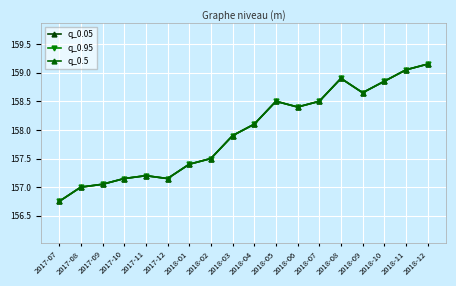

Does the chart have visible grid lines?

Yes